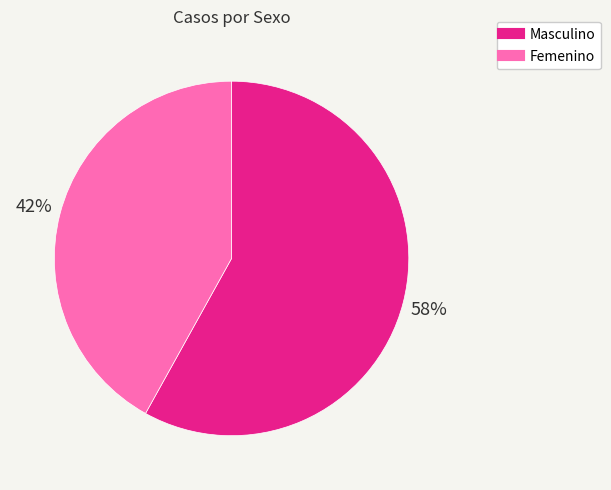

What is the ratio of the value at Masculino to the value at Femenino?

1.4